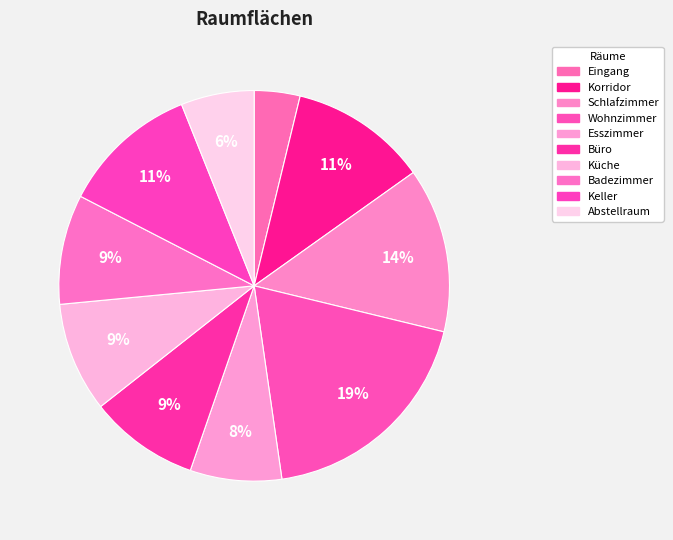

How many slices are in this pie chart?

10